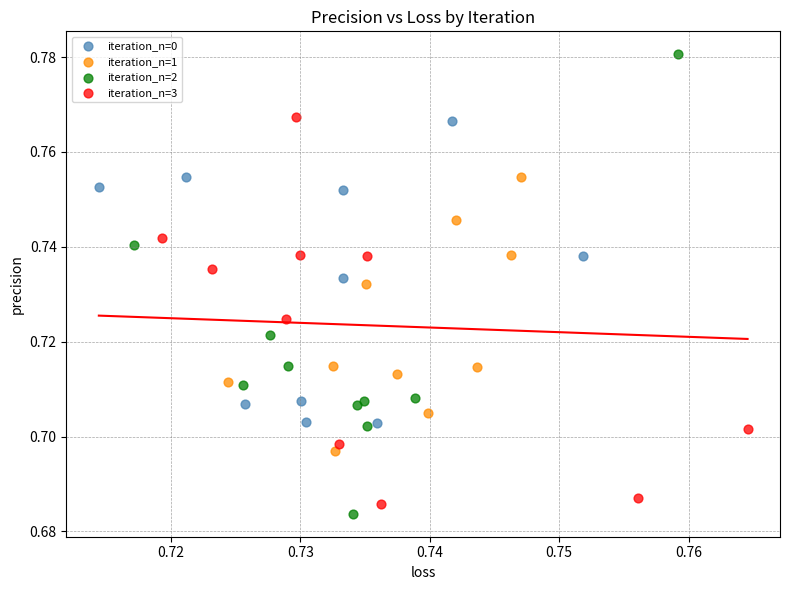

Which series contains the highest Y value?

iteration_n=2